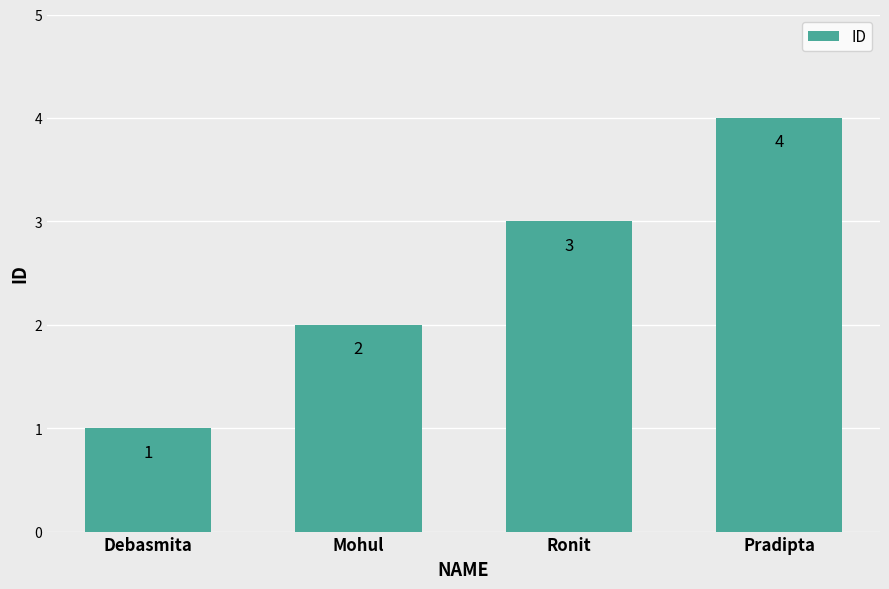

Count the number of data series in this chart.

1